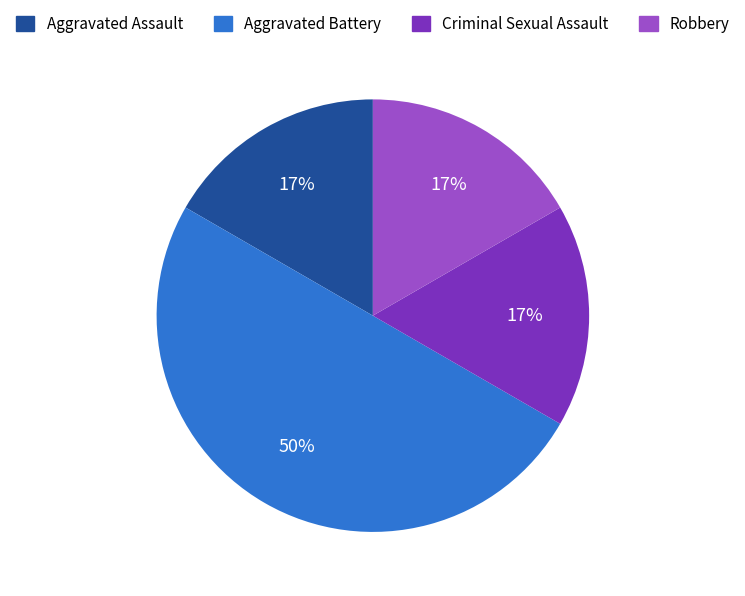

Does Criminal Sexual Assault represent more than half of the total?

No